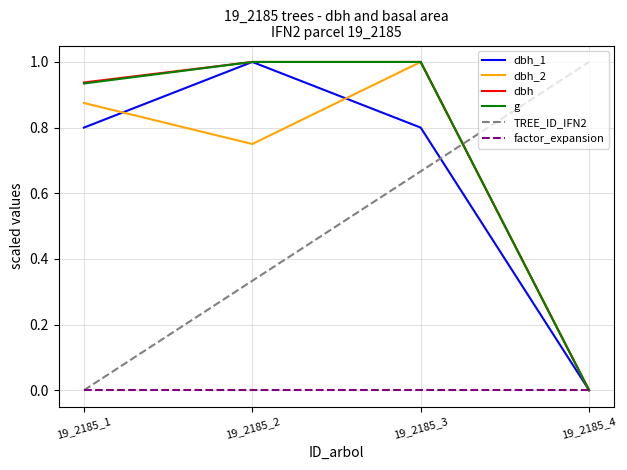

What is the total value across all series at 19_2185_1?

3.5